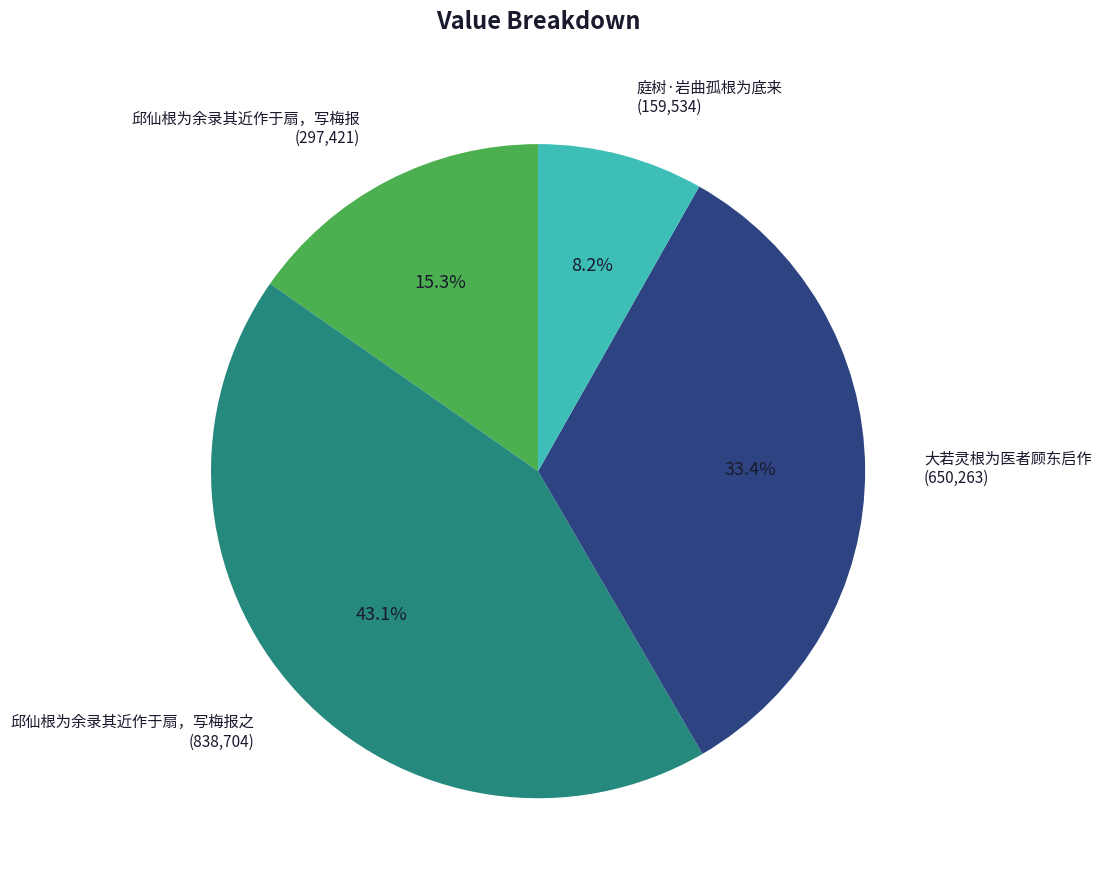

Which category has the smallest portion of the pie?

庭树·岩曲孤根为底来 (159,534)